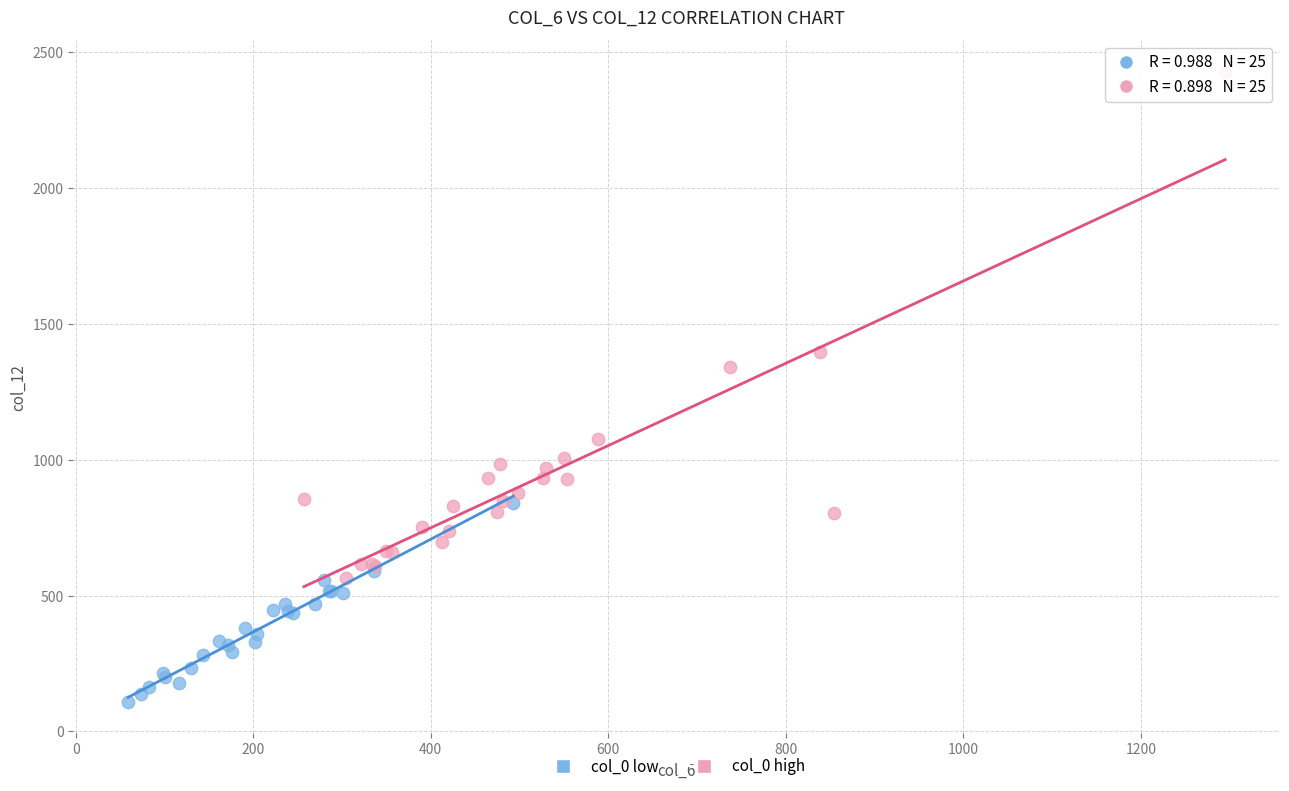

Which series contains the lowest Y value?

col_0 low